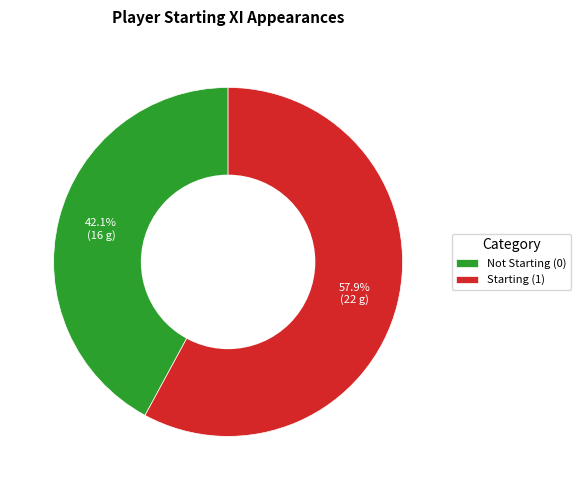

Rank the categories by value from highest to lowest.

Starting (1), Not Starting (0)